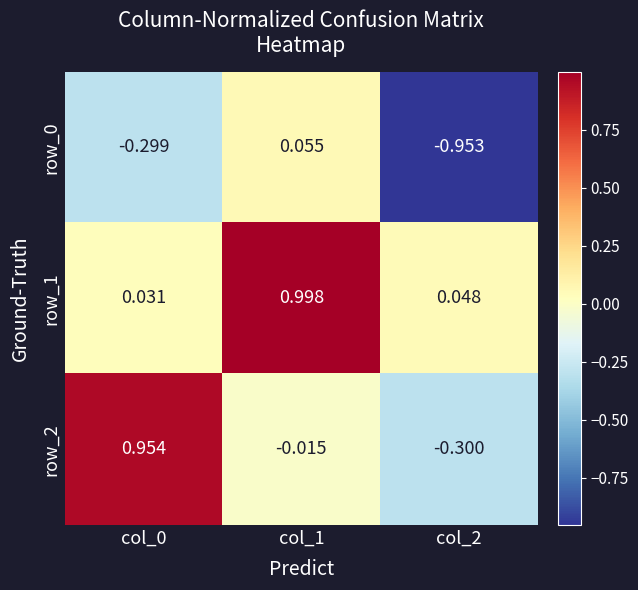

At how many categories does at least one series exceed 0?

3